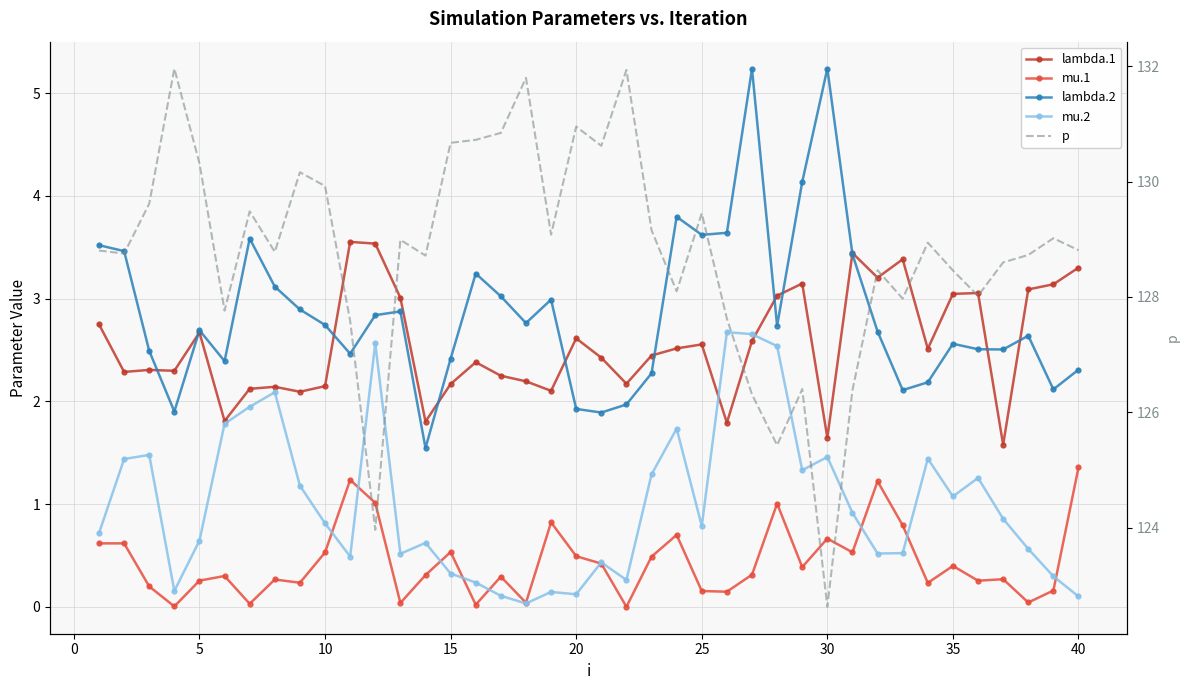

What are all the series names shown in the legend?

lambda.1, mu.1, lambda.2, mu.2, p